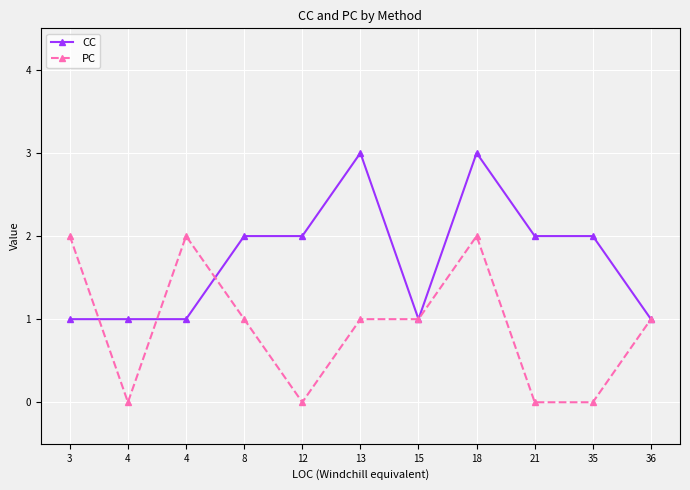

How many categories are shown in the chart?

11